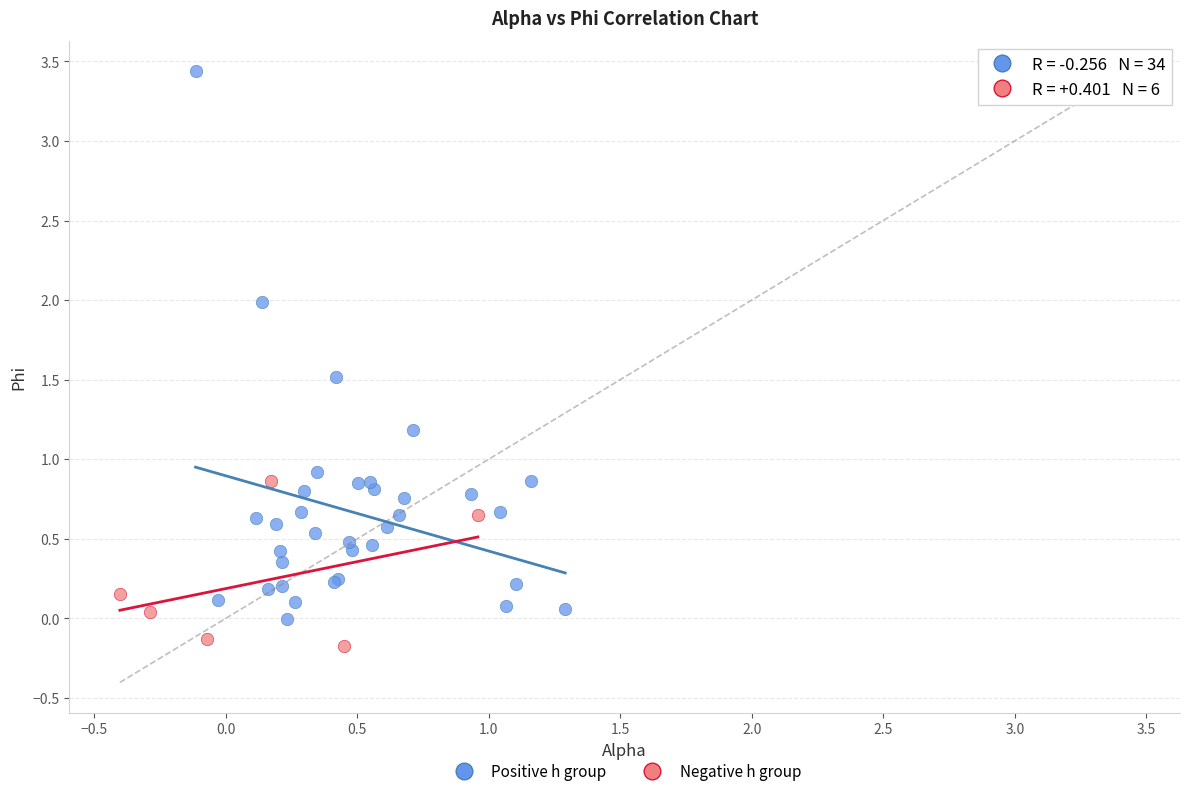

Which series reaches the minimum Y coordinate?

Negative h group